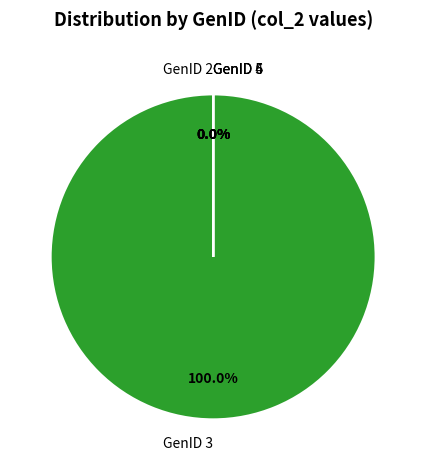

Do GenID 5 and GenID 3 together represent more than half of the pie?

Yes